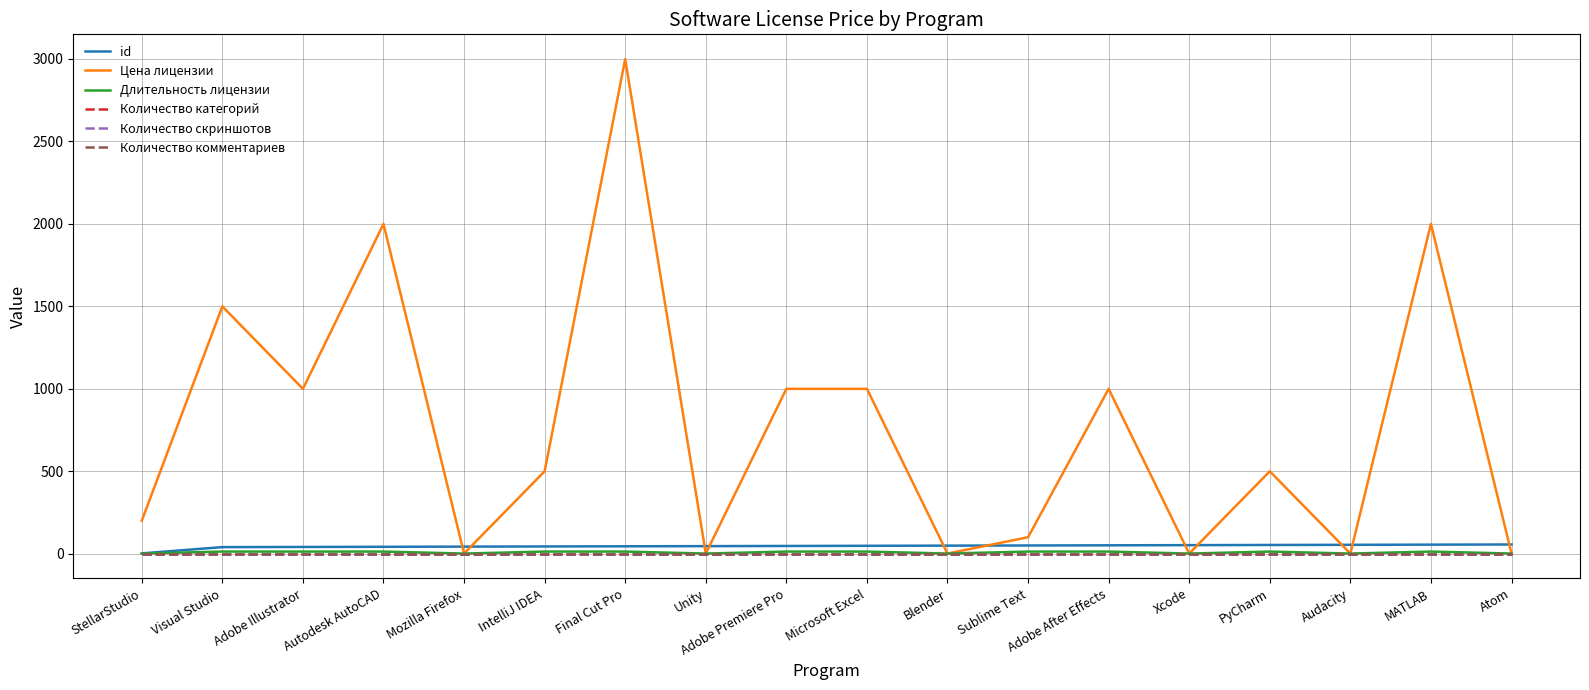

Is this an area chart (filled region under the line)?

No